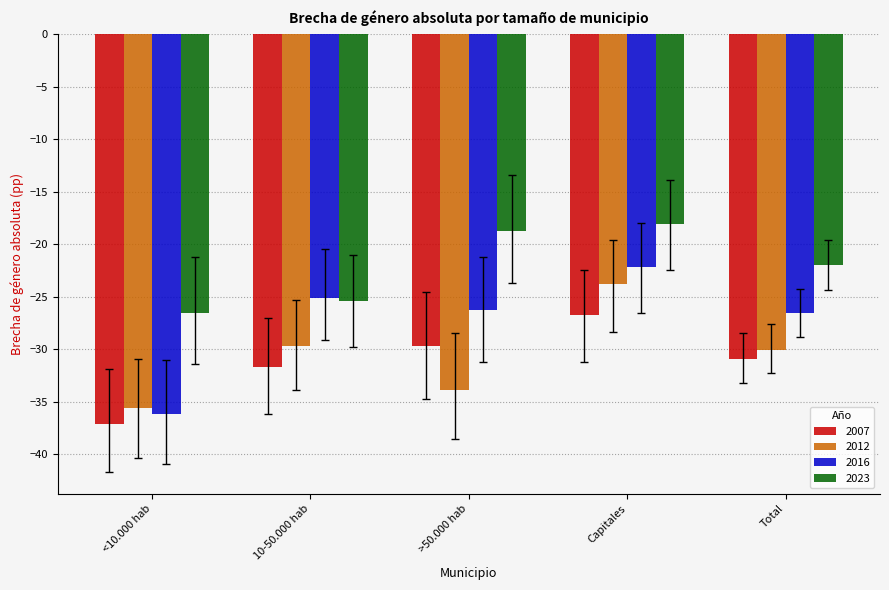

Is it true that 2012 equals -13.2 at >50.000 hab?

False